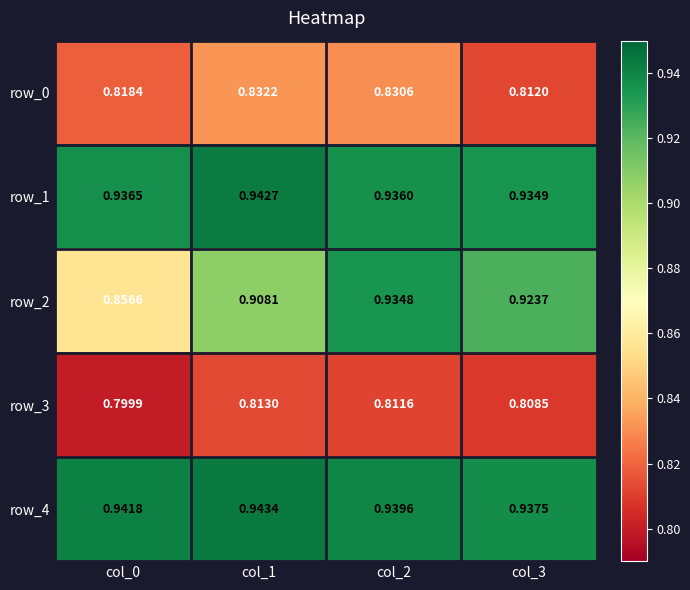

Is the value of row_2 at col_3 greater than the value of row_0 at col_3?

Yes